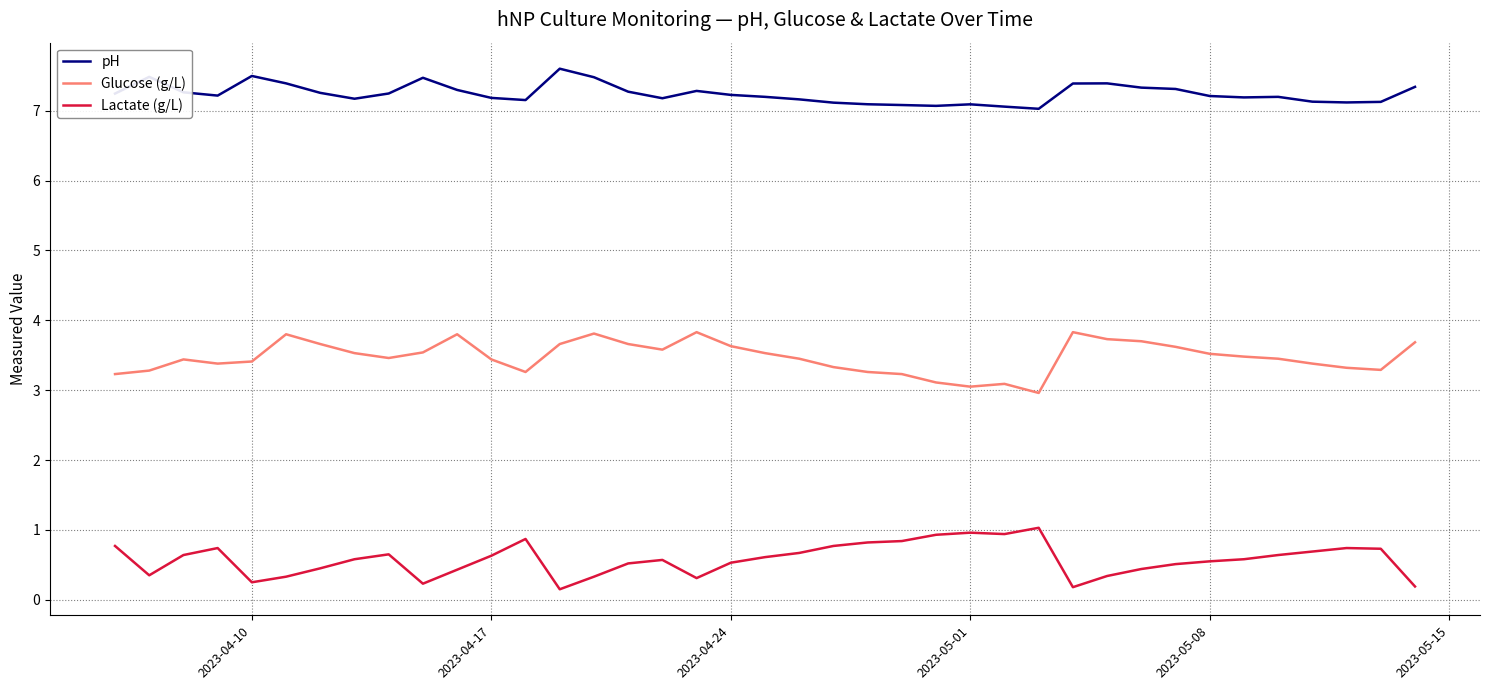

List the series in order of their peak value, highest first.

pH, Glucose (g/L), Lactate (g/L)